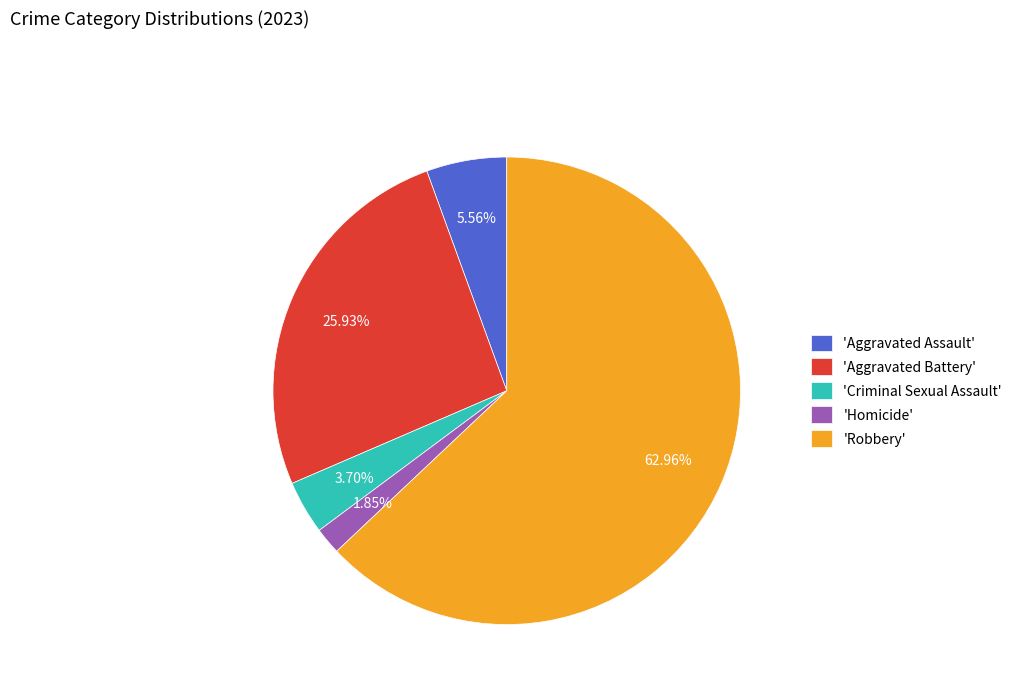

Combined, do 'Aggravated Battery' and 'Homicide' account for over 50%?

No